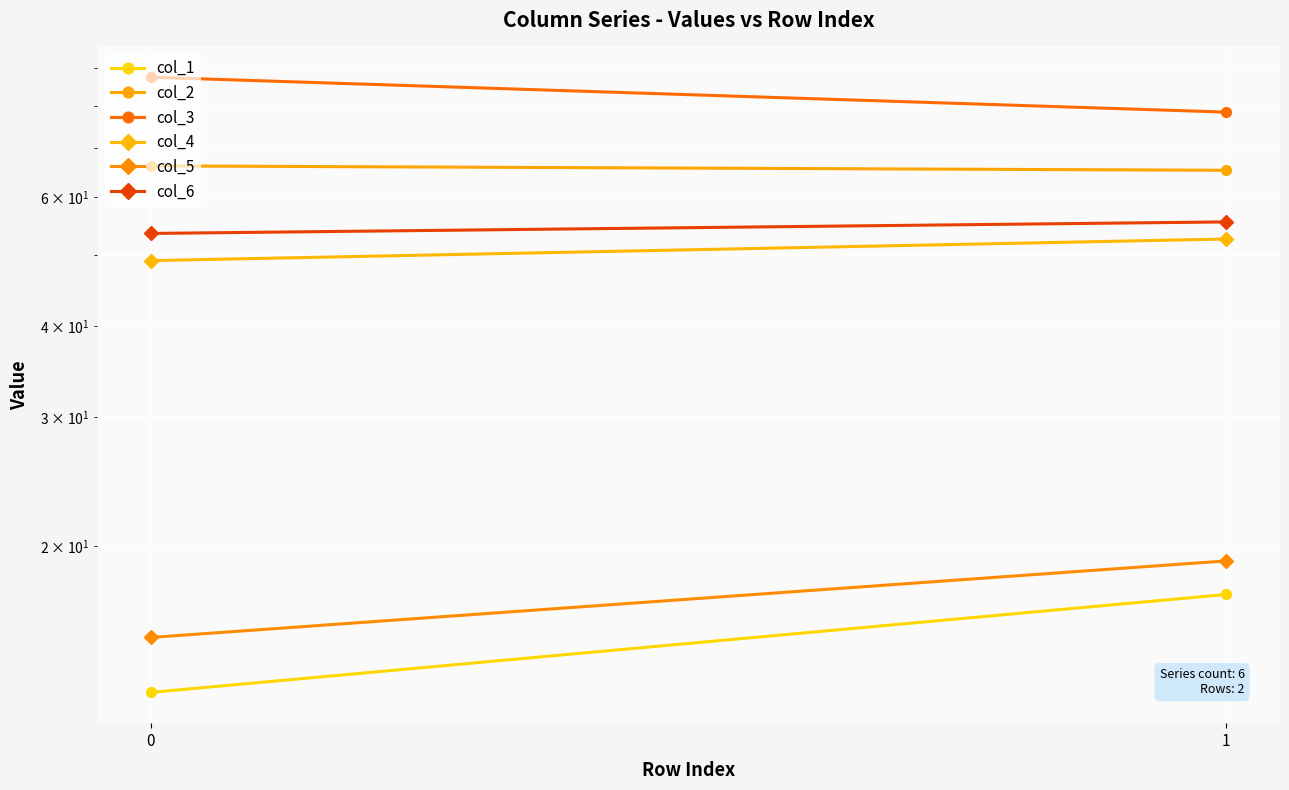

At how many categories does at least one series exceed 53?

2